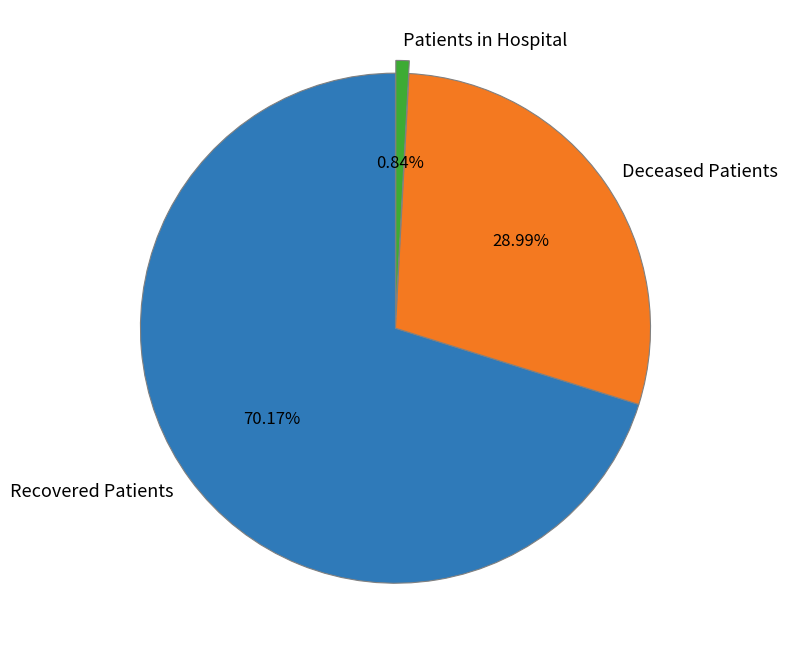

Is there a majority slice in this chart?

Yes